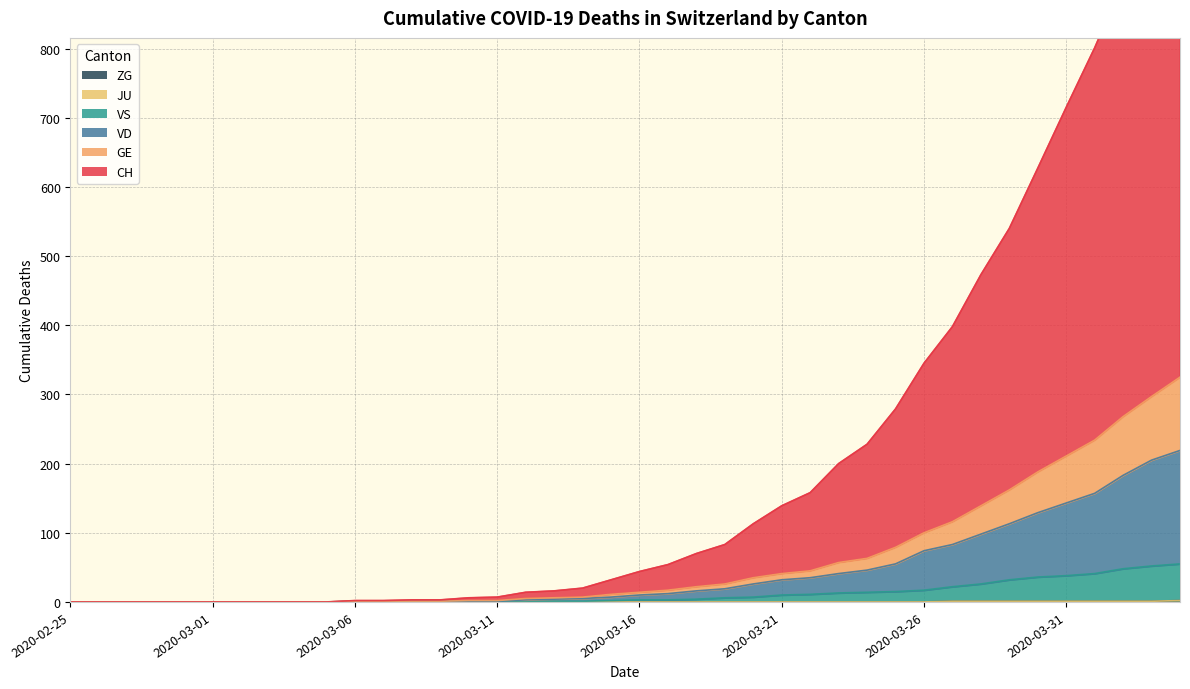

What is the difference between the CH values at 2020-03-29 and 2020-03-21?

401